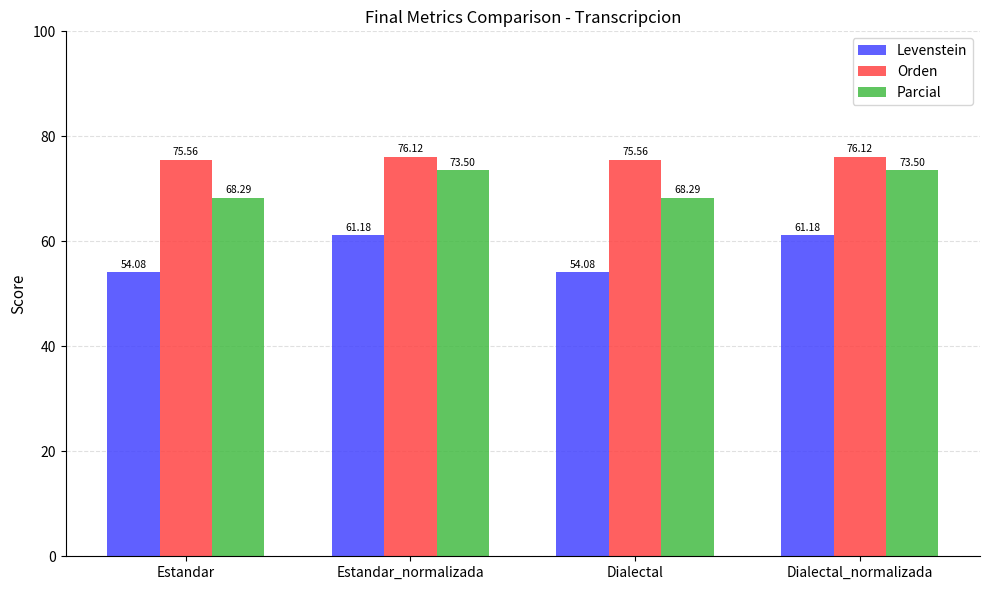

At Estandar, list the series in order from smallest to largest.

Levenstein, Parcial, Orden